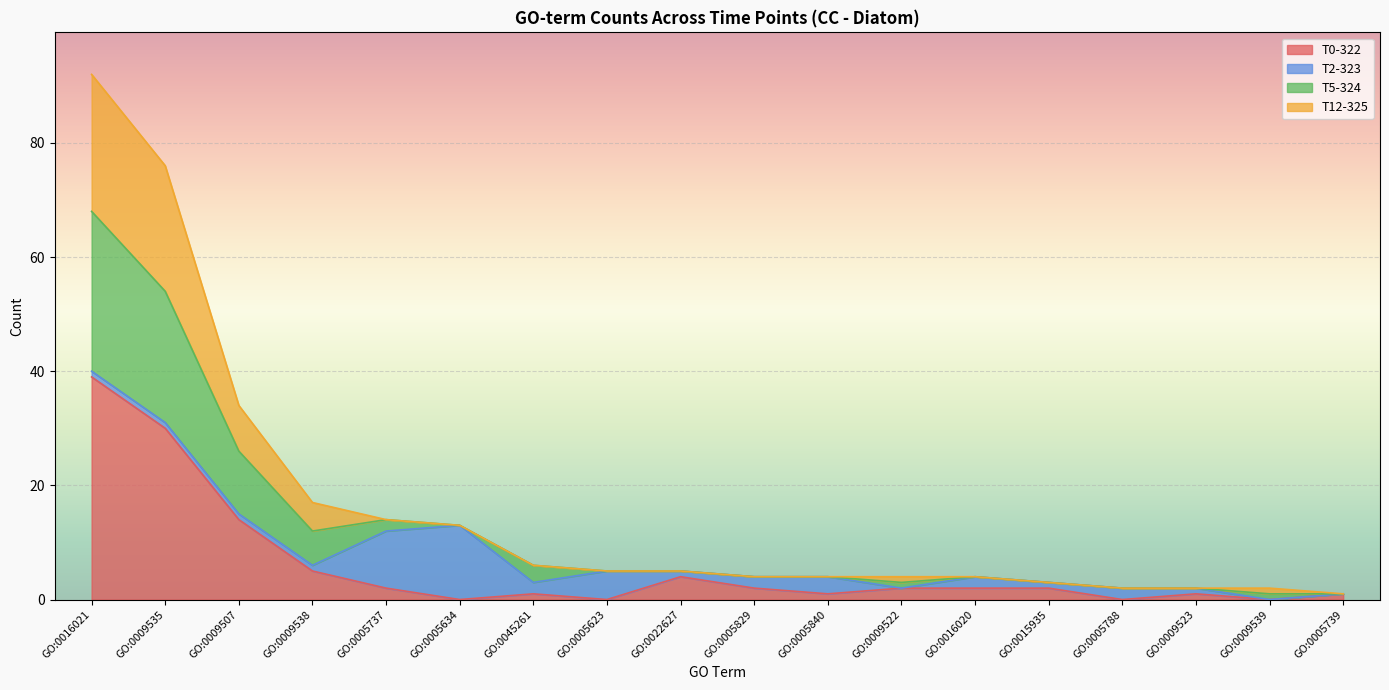

At which label does T0-322 reach its peak?

GO:0016021